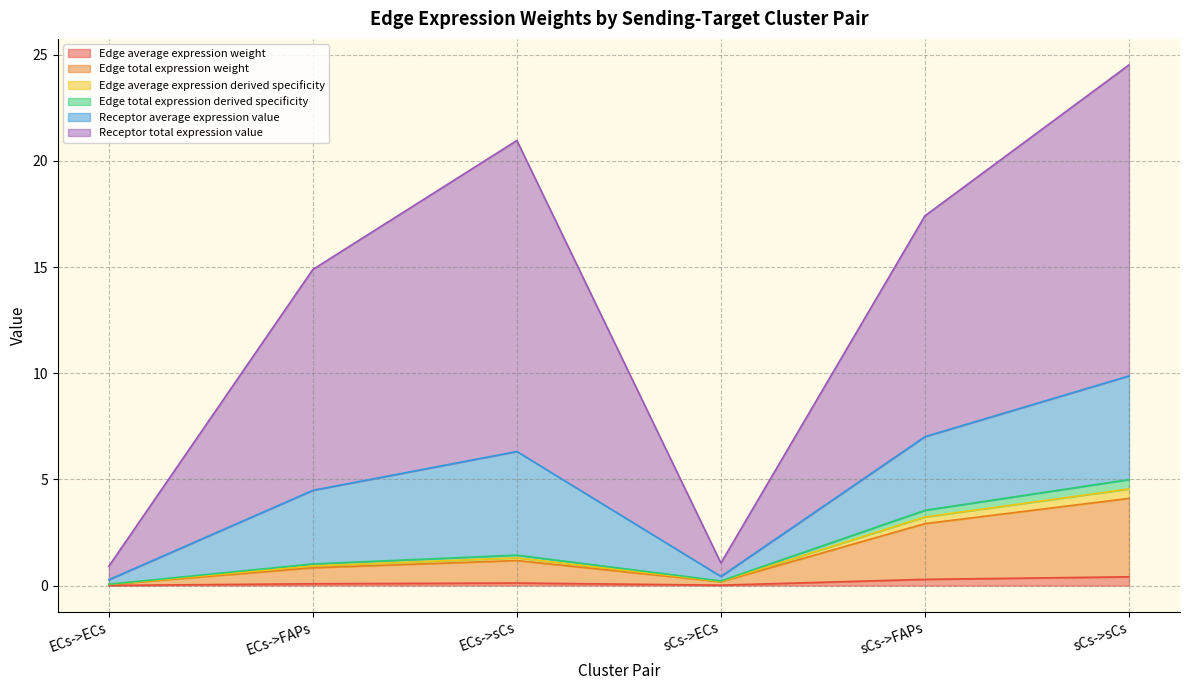

True or false: Edge total expression weight has more than 0 interior local peaks.

True